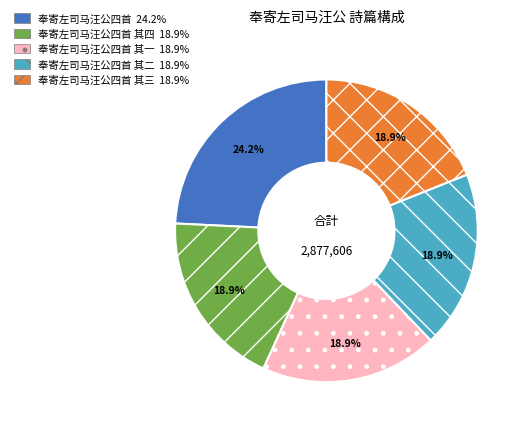

Does any single category account for the majority?

No